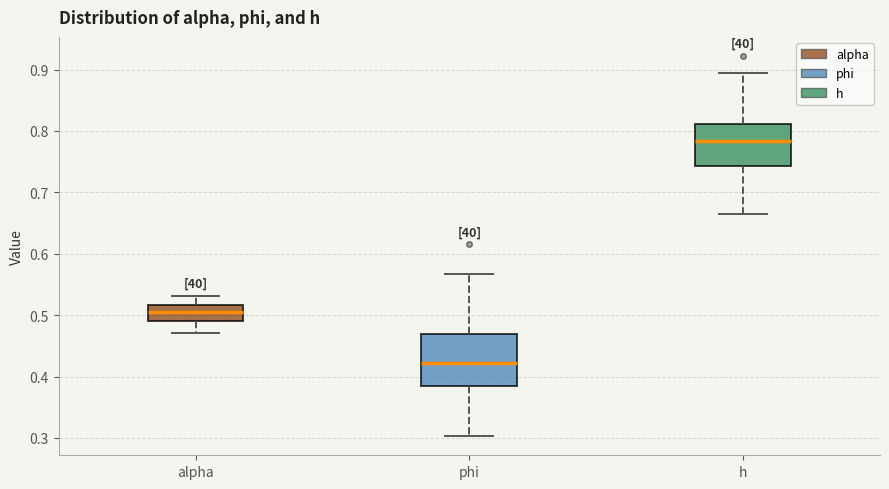

Which box has the highest median line?

h